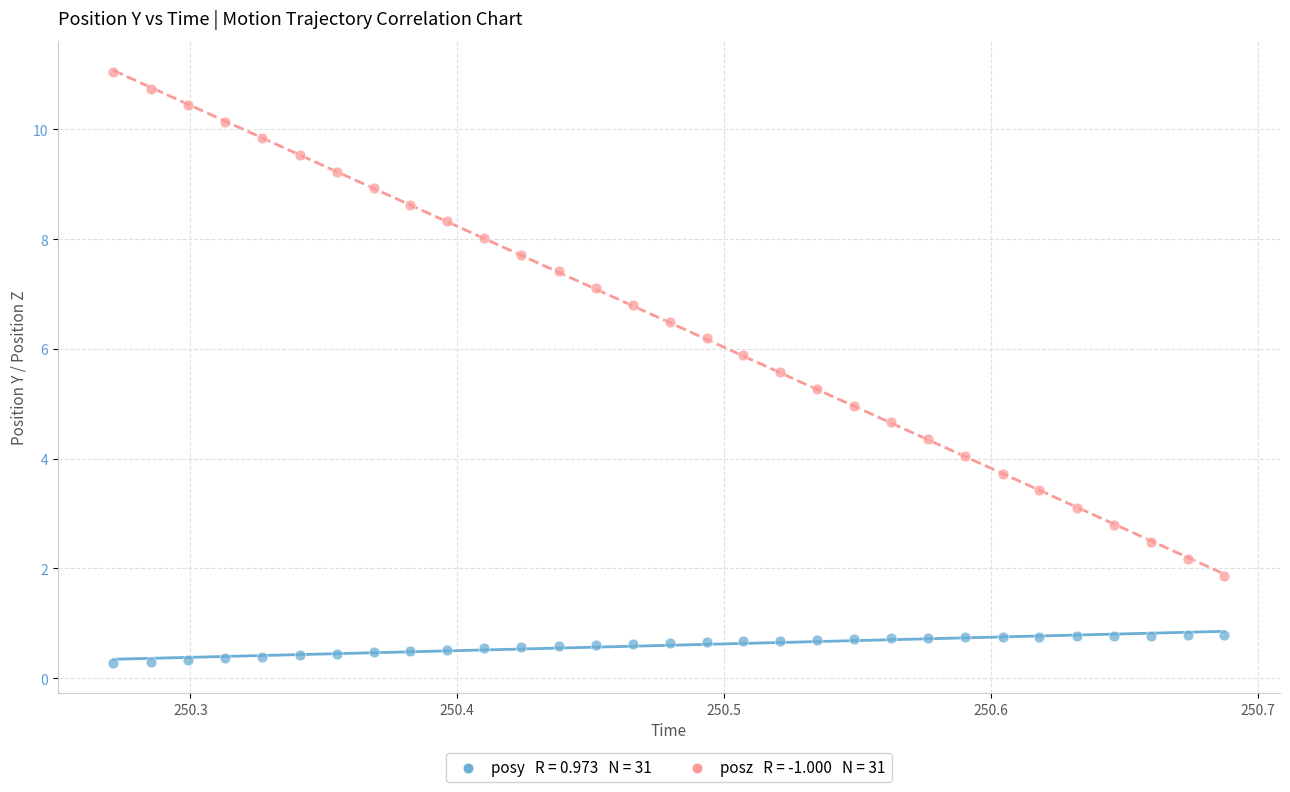

Across all data points, what is the range of Y values (max minus min)?

10.8